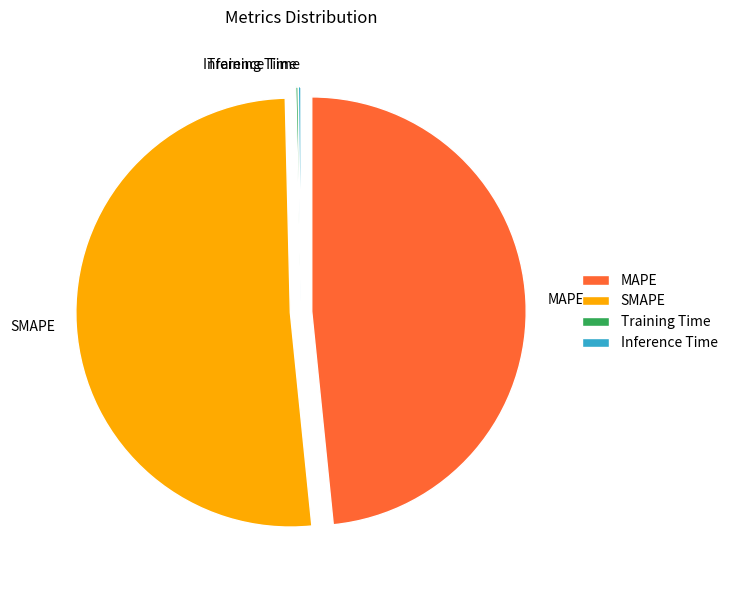

Between MAPE and SMAPE, which is larger?

SMAPE